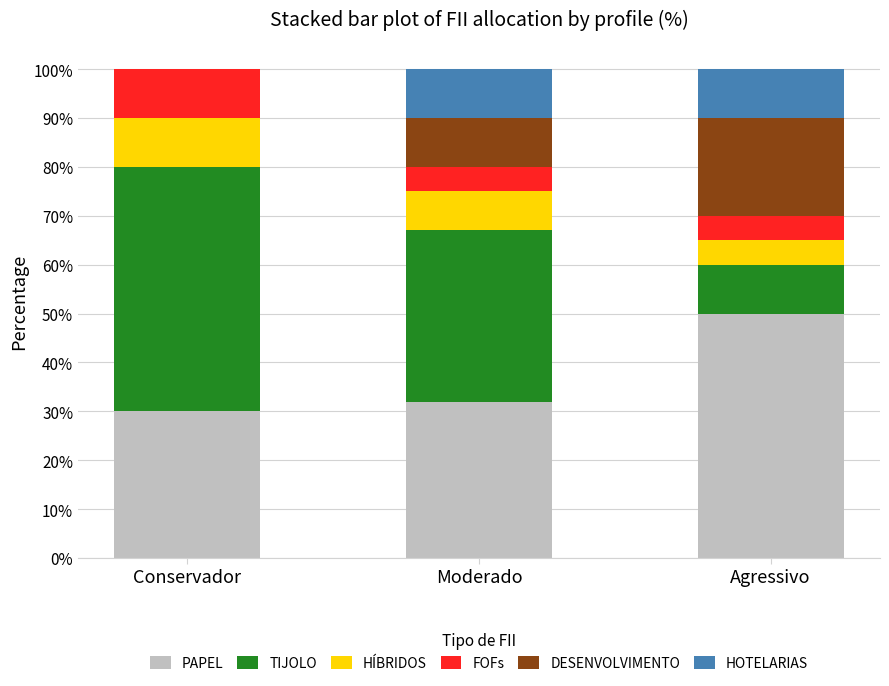

Does the chart contain stacked bars?

Yes